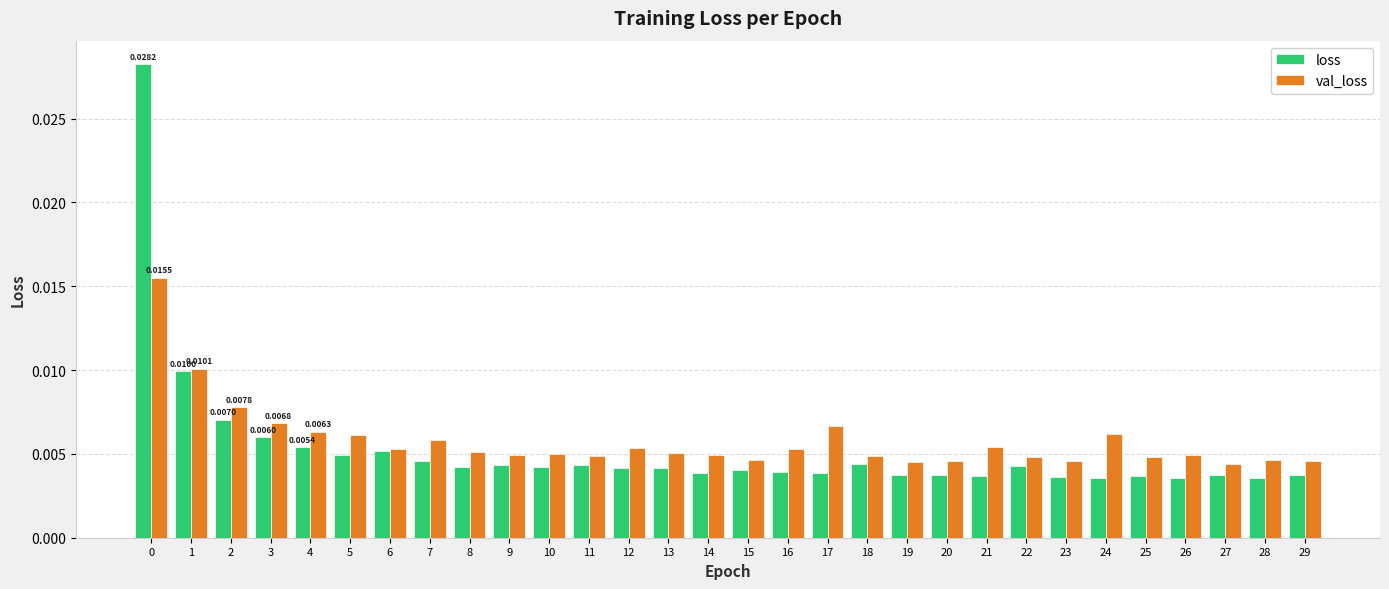

Rank the series by their average value, from highest to lowest.

val_loss, loss